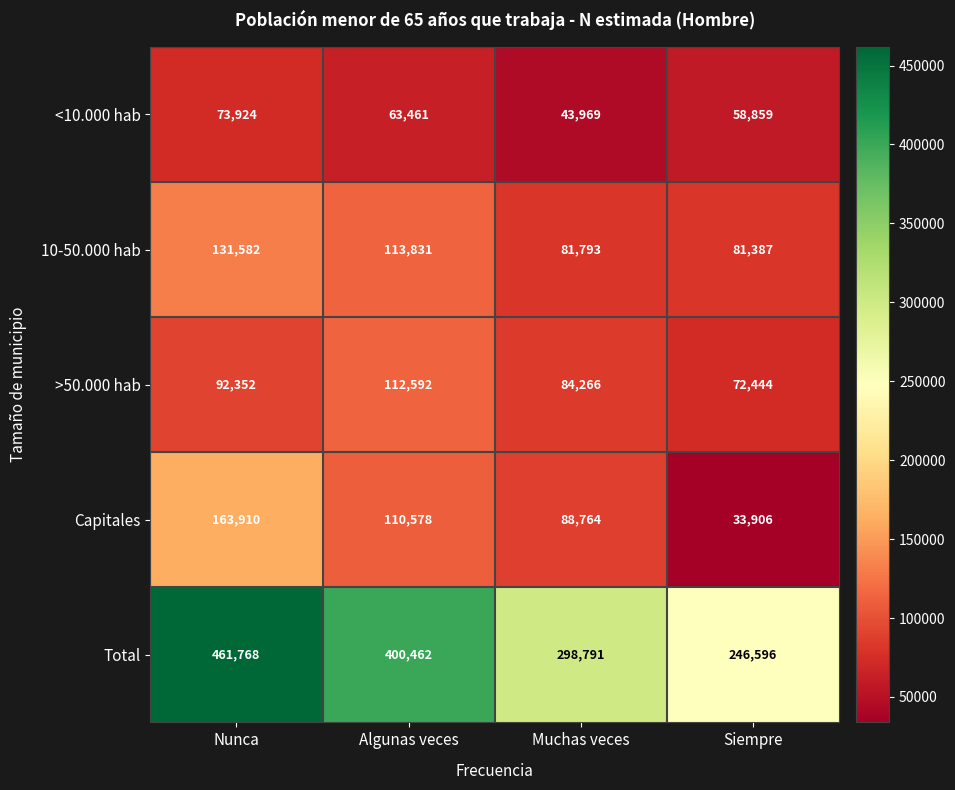

What is the total value across all series at Siempre?

493192